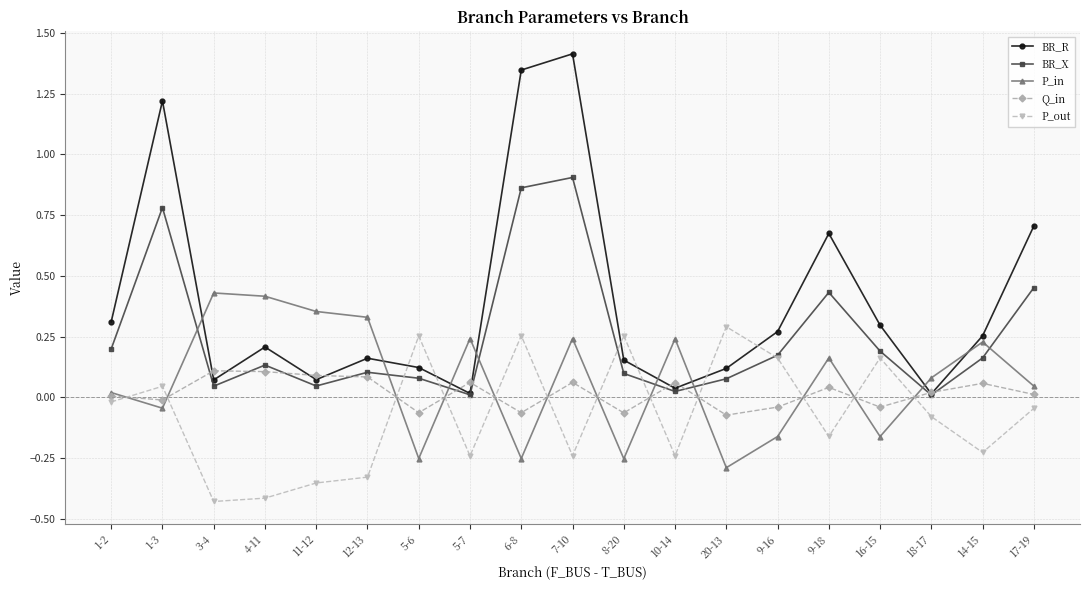

Is the value of P_out at 12-13 greater than the value of Q_in at 6-8?

No